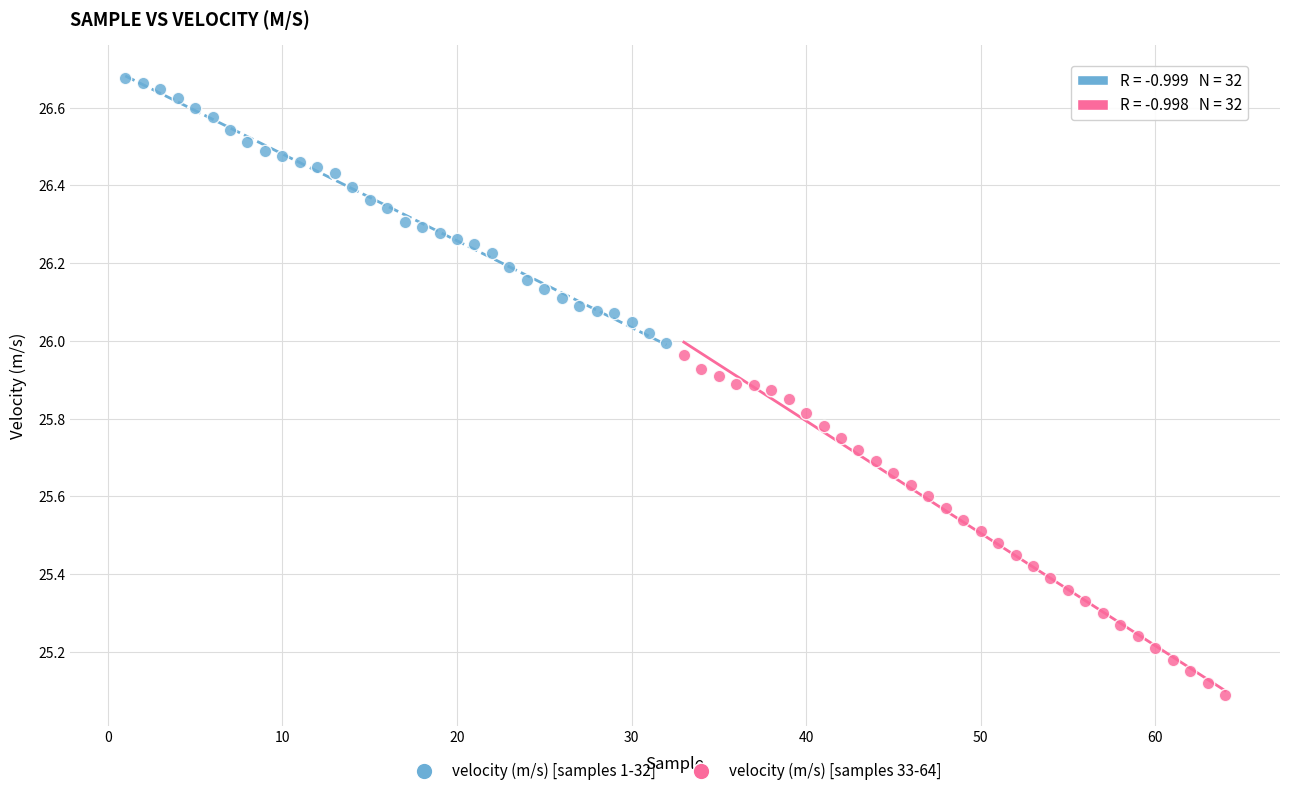

Which series contains the highest Y value?

velocity (m/s) [samples 1-32]